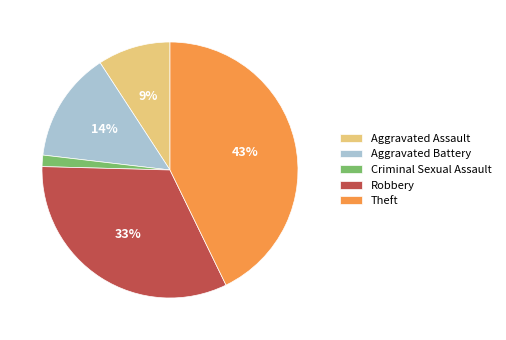

To the nearest percent, what portion does Criminal Sexual Assault represent?

1%